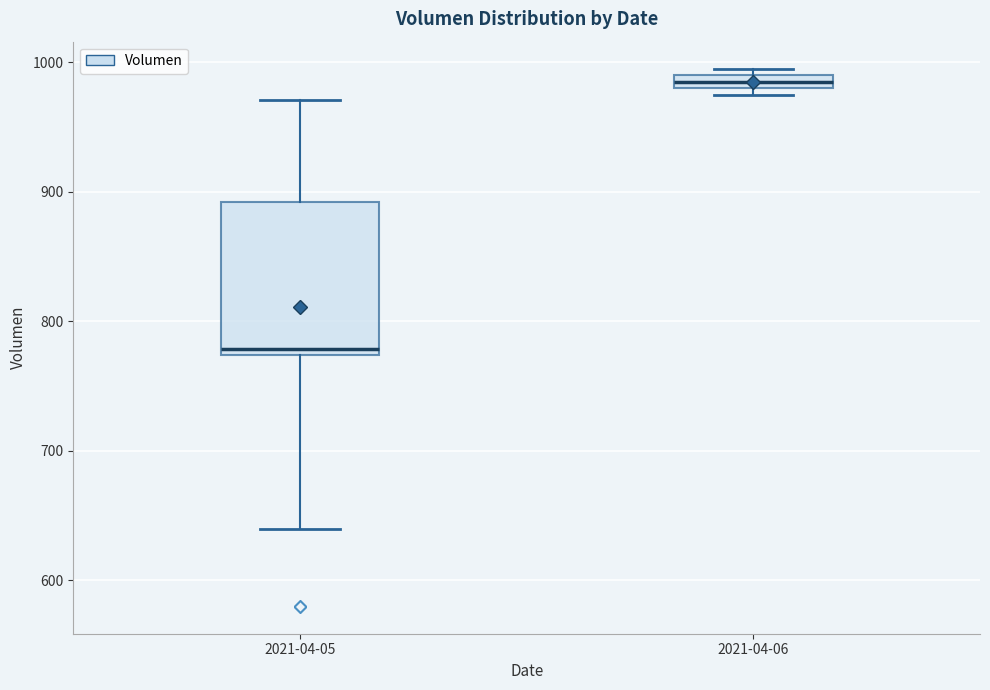

Which box is the tallest, from its lower edge to its upper edge?

2021-04-05